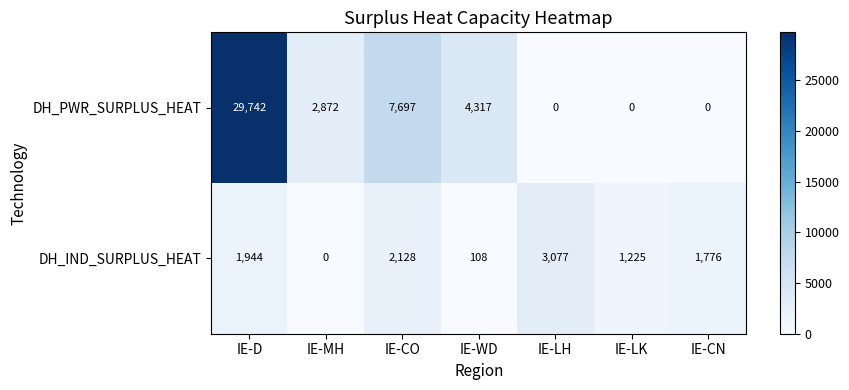

What is the difference between the DH_PWR_SURPLUS_HEAT values at IE-CO and IE-WD?

3380